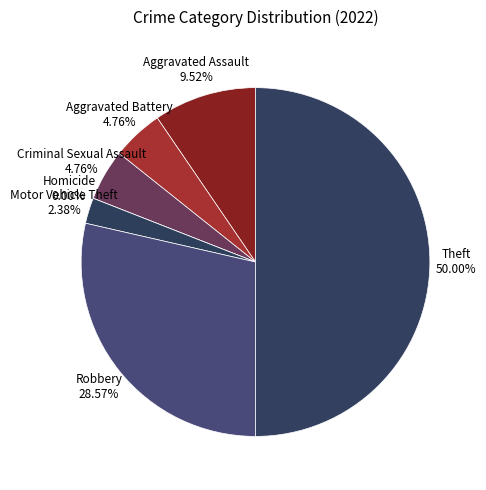

What is the change in value from Aggravated Assault to Criminal Sexual Assault?

-2